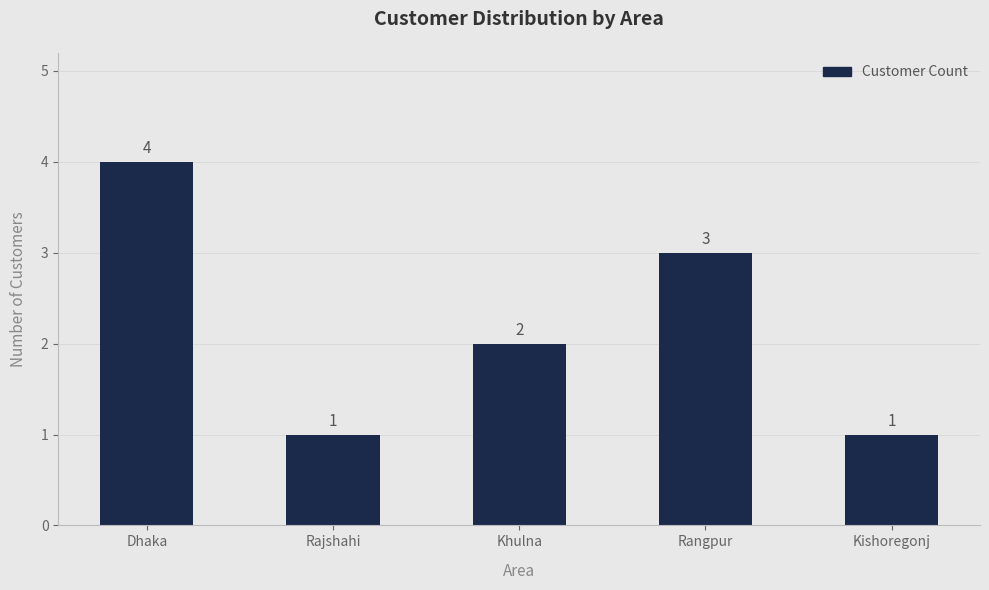

What is the average value?

2